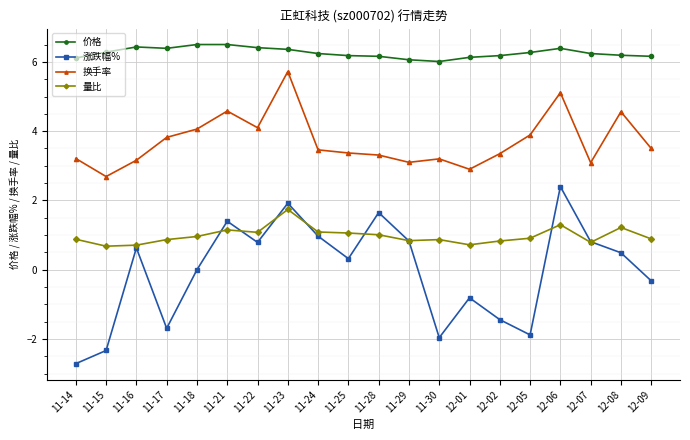

What is the label of the 10th point from the left?

11-25